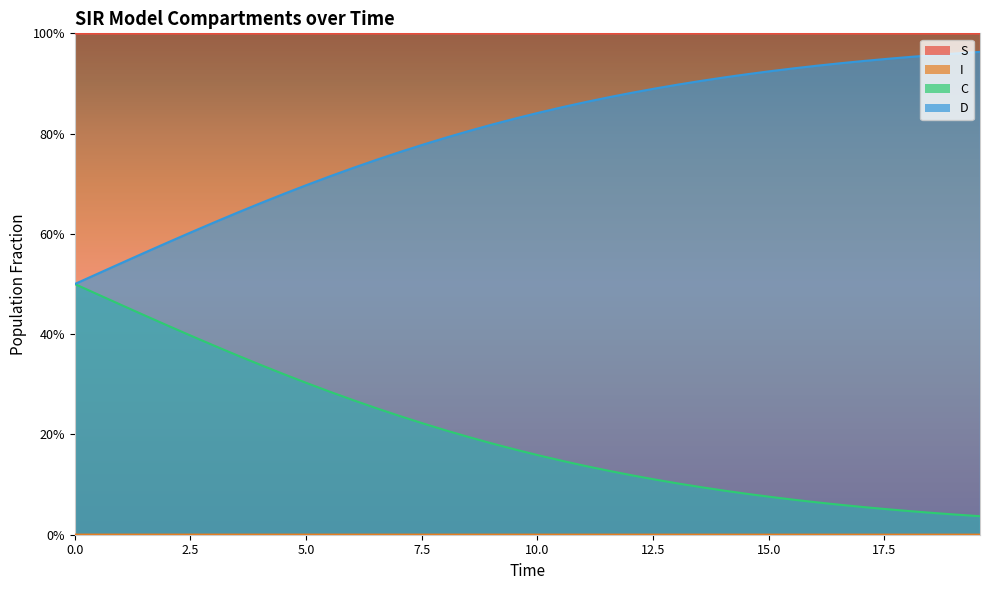

At which category does the chart reach its peak across all series?

19.565217391304348